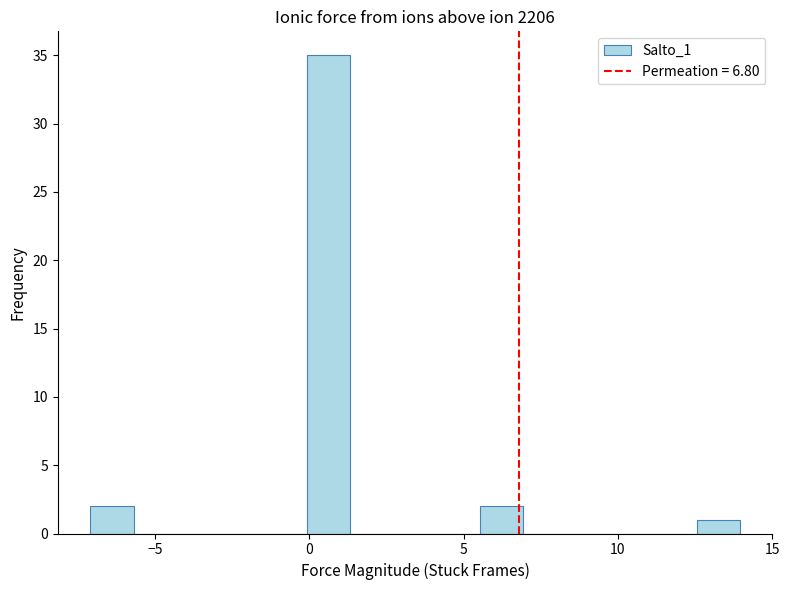

Read against the x-axis, roughly where is the centre of the tallest bar?

0.5